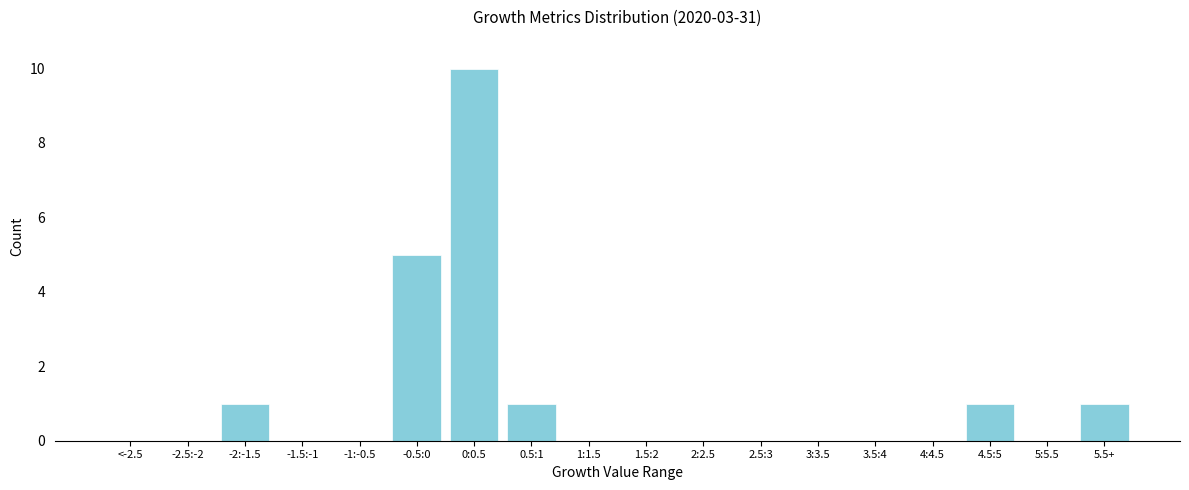

Reading right to left, what are all the values shown in this chart?

5.5+=1	5:5.5=0	4.5:5=1	4:4.5=0	3.5:4=0	3:3.5=0	2.5:3=0	2:2.5=0	1.5:2=0	1:1.5=0	0.5:1=1	0:0.5=10	-0.5:0=5	-1:-0.5=0	-1.5:-1=0	-2:-1.5=1	-2.5:-2=0	<-2.5=0